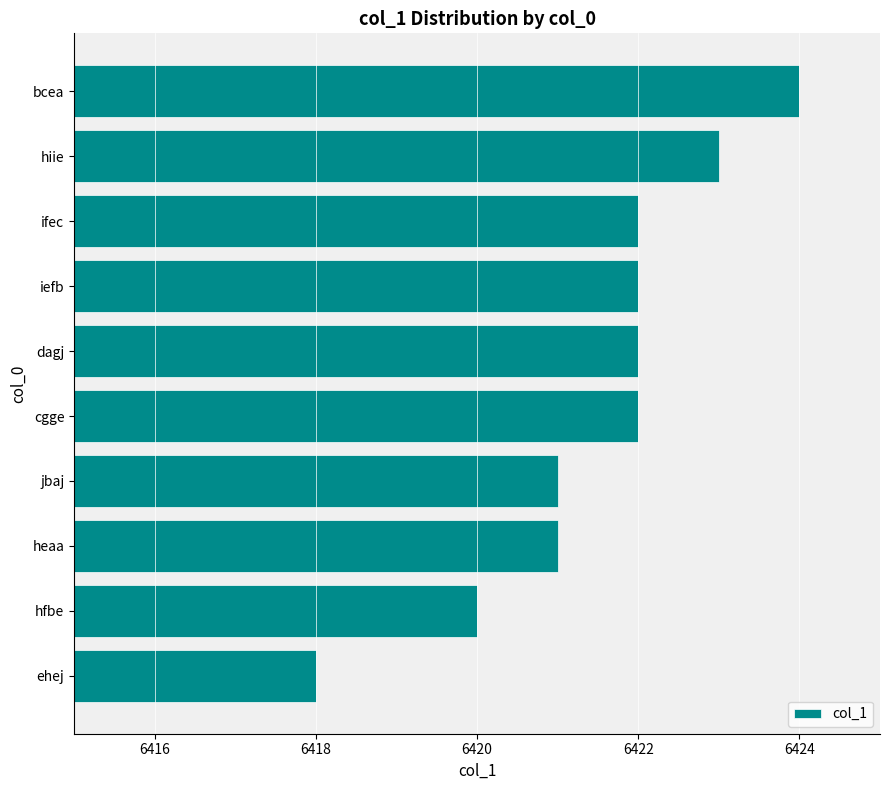

What is the maximum value shown in the chart?

6424